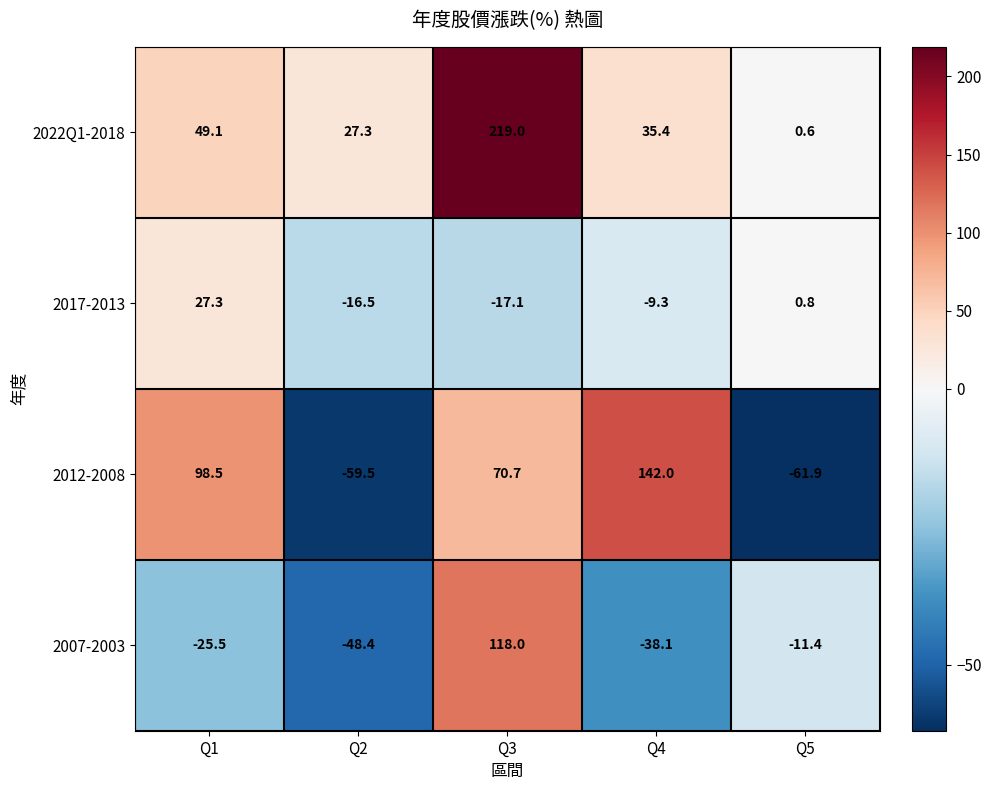

The 2012-2008 series shows 98.5 at Q1. True or false?

True